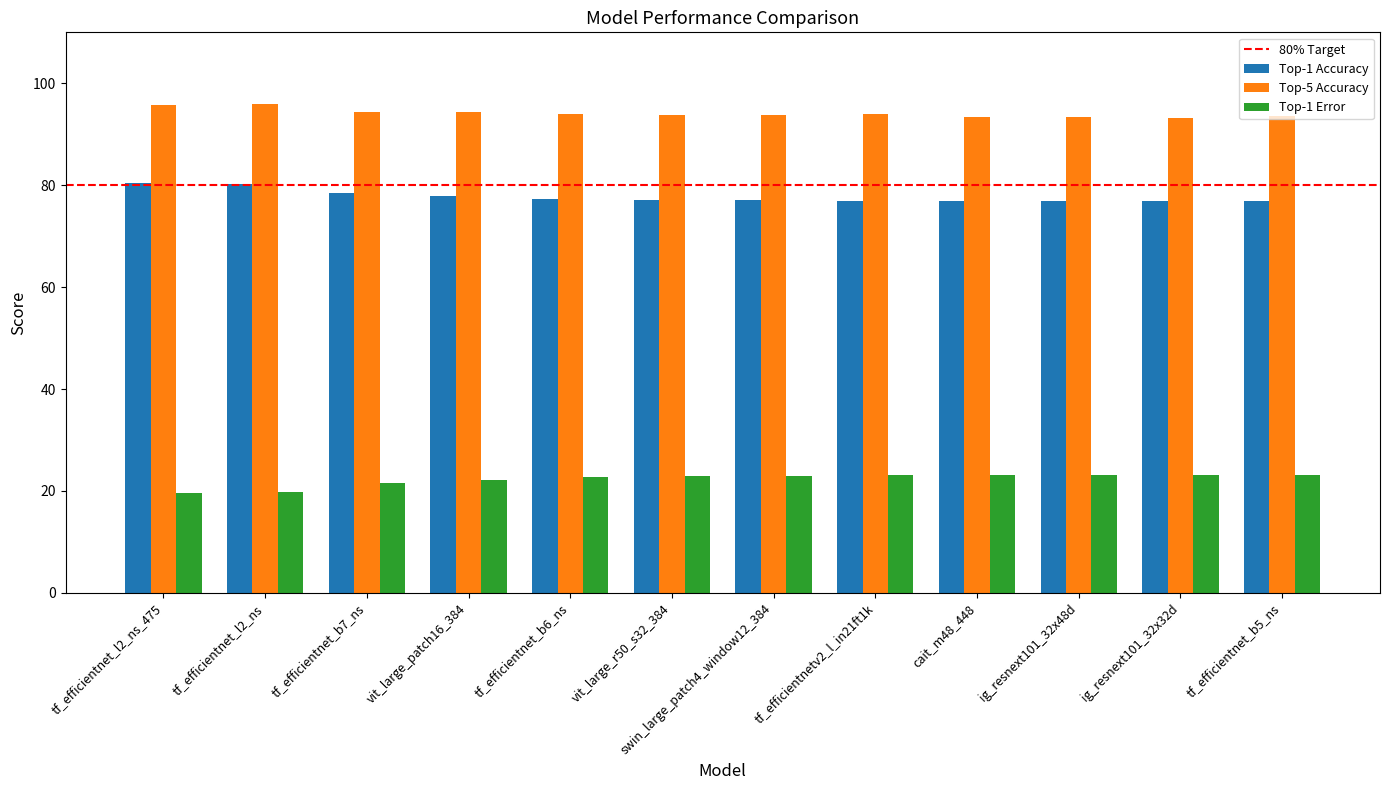

What is the spread (max minus min) of values at vit_large_r50_s32_384?

70.8